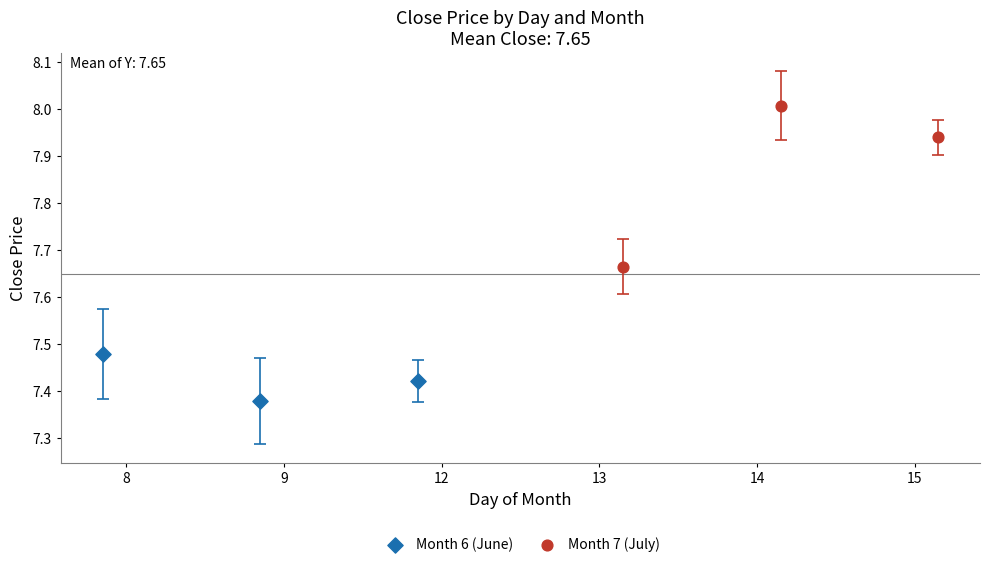

Which series reaches the minimum Y coordinate?

Month 6 (June)